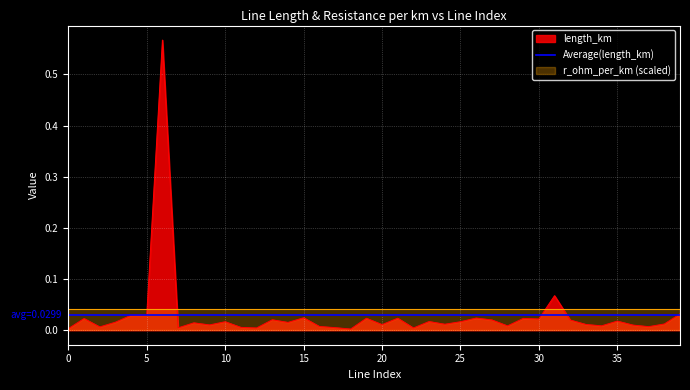

List the labels in order of value, smallest first.

18, 0, 22, 12, 7, 17, 11, 2, 37, 16, 28, 34, 36, 9, 20, 33, 24, 38, 8, 14, 3, 10, 25, 23, 35, 32, 27, 13, 30, 1, 29, 19, 21, 26, 15, 4, 5, 39, 31, 6